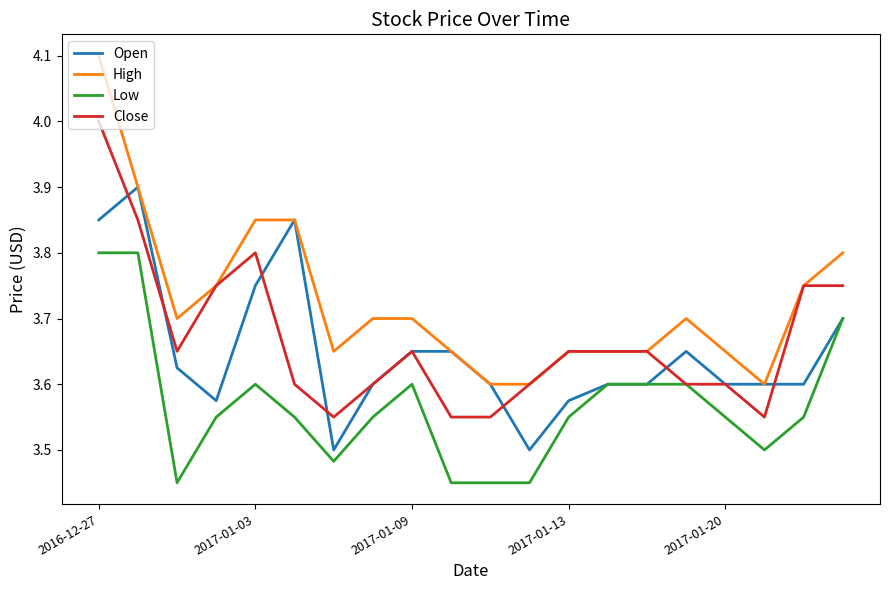

True or false: High and Low cross at least once.

False